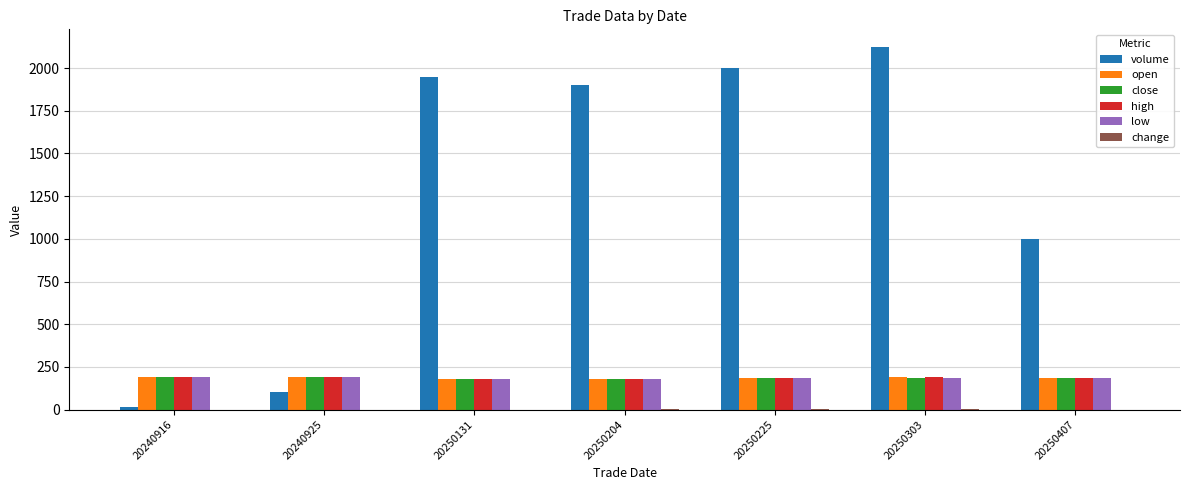

Which series has the largest total across all categories?

volume